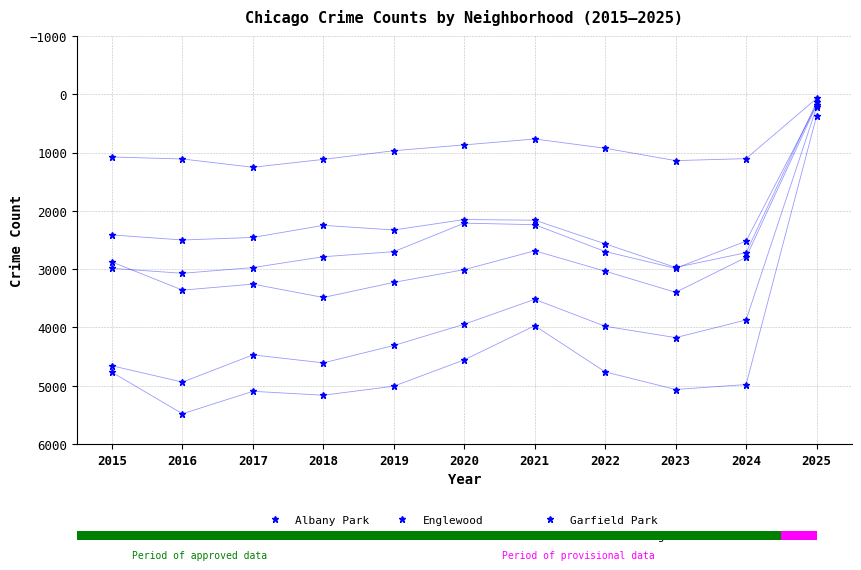

Which has a higher value, 2015 or 2019?

2015